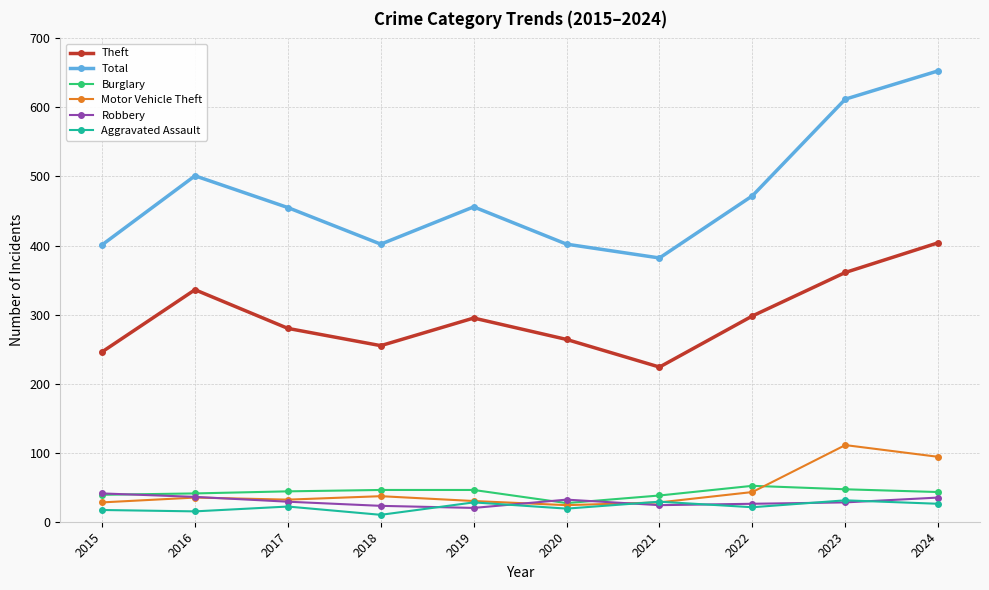

What is the difference between the highest and lowest values at 2019?

436